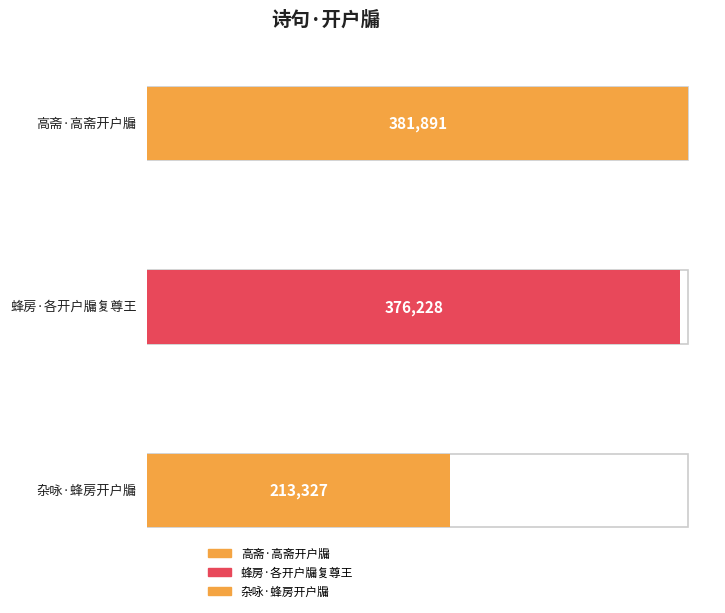

List the labels in order of value, smallest first.

杂咏·蜂房开户牖, 蜂房·各开户牖复尊王, 高斋·高斋开户牖